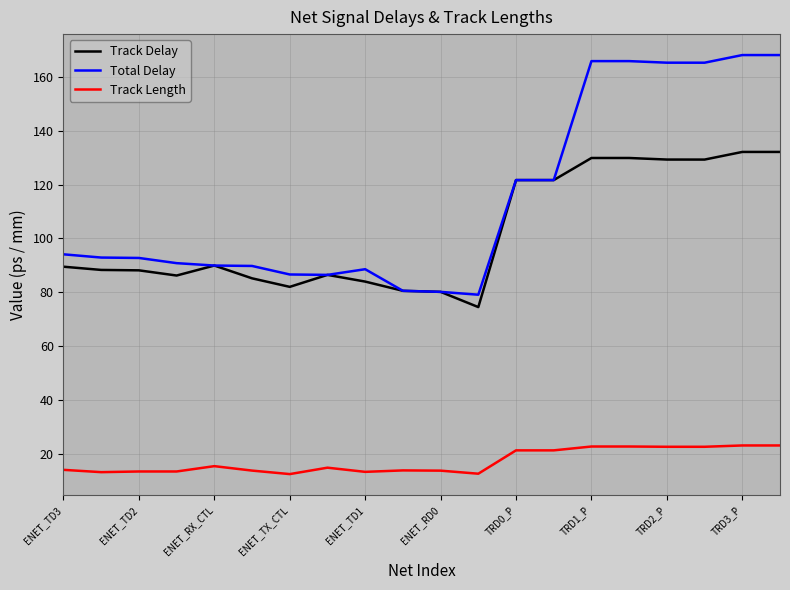

True or false: Track Delay and Track Length intersect in this chart.

False